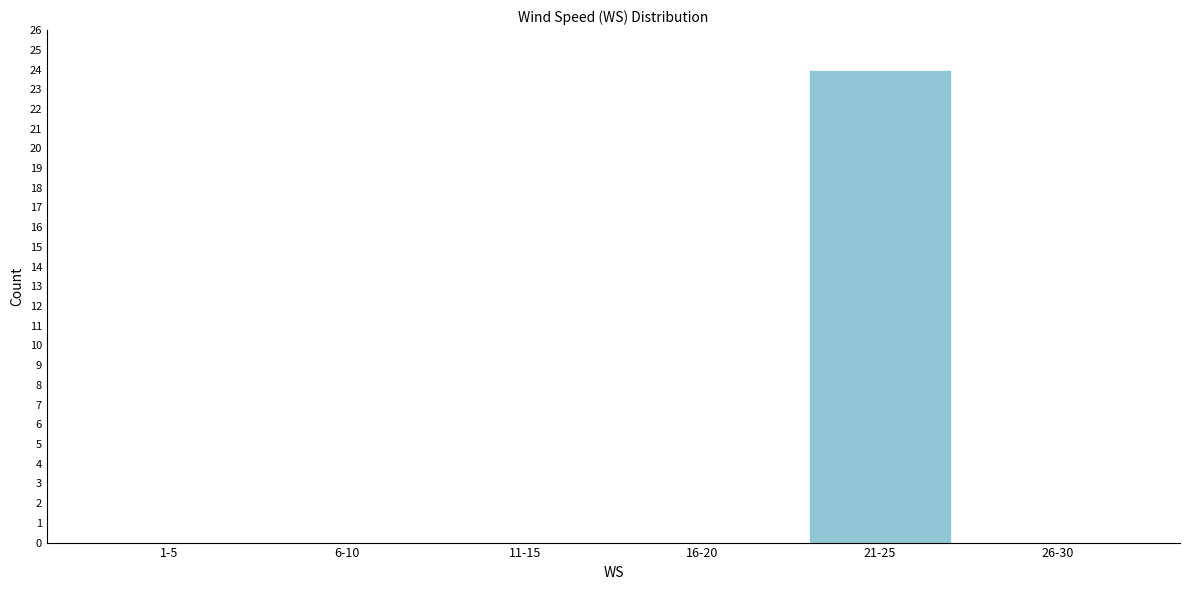

Reading left to right, list all the values displayed in this chart.

1-5=0	6-10=0	11-15=0	16-20=0	21-25=24	26-30=0